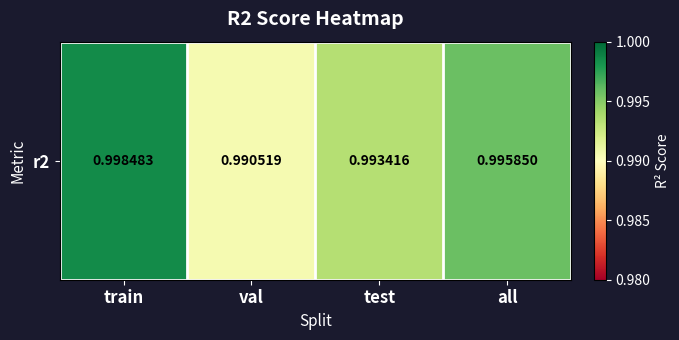

The chart shows a value of 1.0 at val. True or false?

True